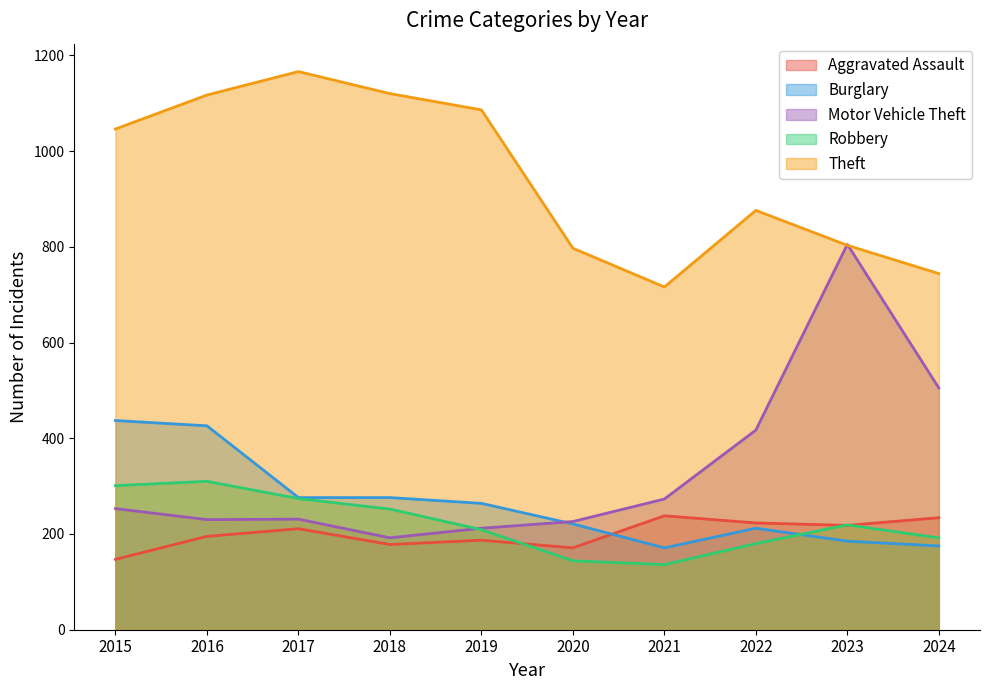

True or false: Aggravated Assault and Theft intersect in this chart.

False